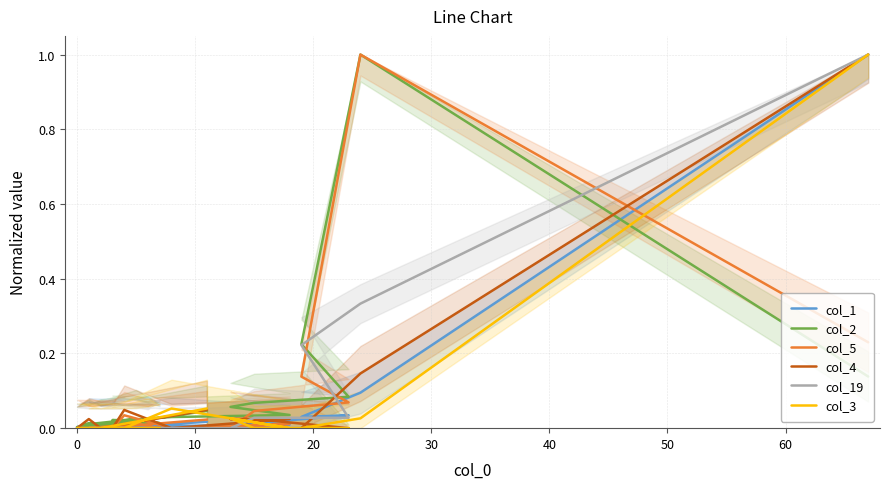

True or false: col_2 and col_19 intersect in this chart.

True